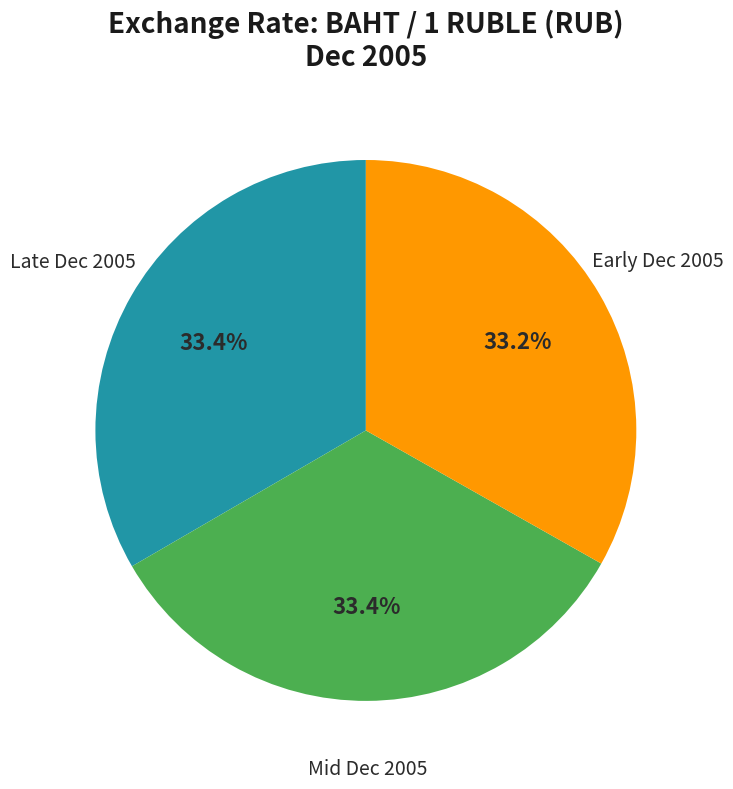

Is Early Dec 2005 the majority of the pie?

No